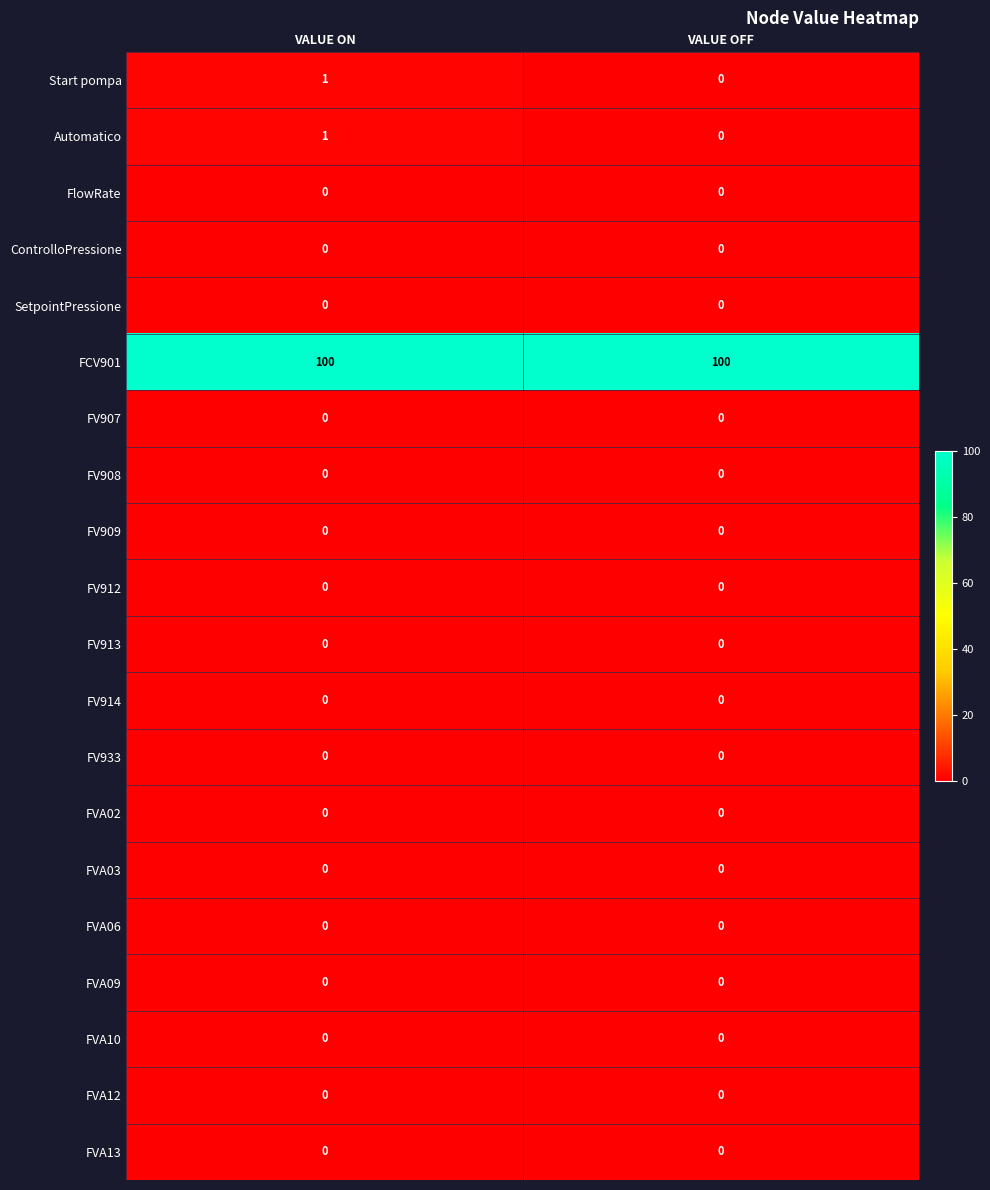

The FVA06 series shows 0 at VALUE ON. True or false?

True